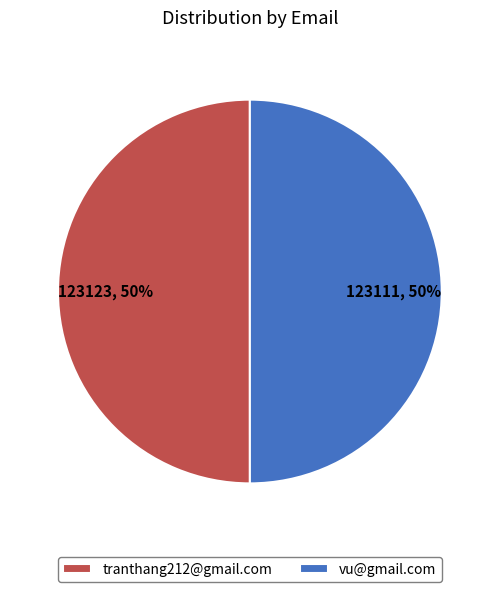

What is the ratio of the value at vu@gmail.com to the value at tranthang212@gmail.com?

1.0